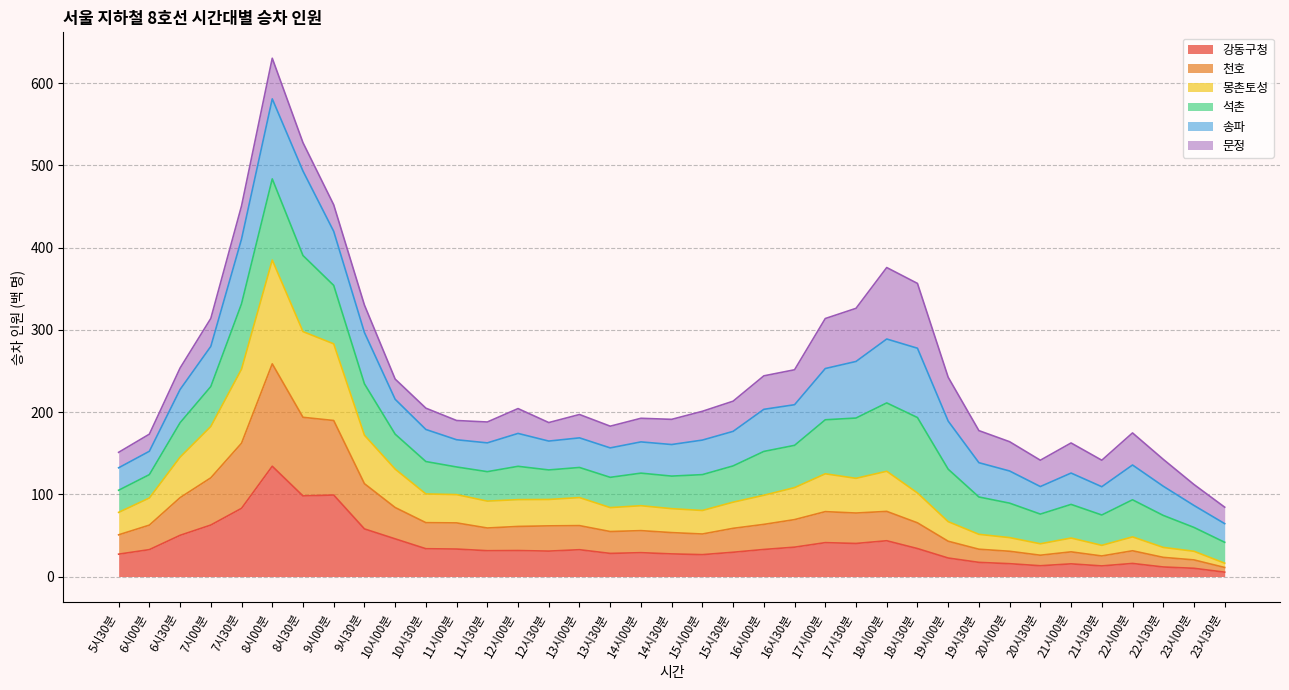

Rank the categories by 몽촌토성 value from lowest to highest.

23시30분, 23시00분, 22시30분, 21시30분, 20시30분, 21시00분, 20시00분, 22시00분, 19시30분, 19시00분, 5시30분, 15시00분, 14시30분, 13시30분, 14시00분, 15시30분, 11시30분, 12시00분, 12시30분, 6시00분, 13시00분, 16시00분, 11시00분, 10시30분, 18시30분, 16시30분, 17시30분, 17시00분, 18시00분, 10시00분, 6시30분, 9시30분, 7시00분, 7시30분, 9시00분, 8시30분, 8시00분